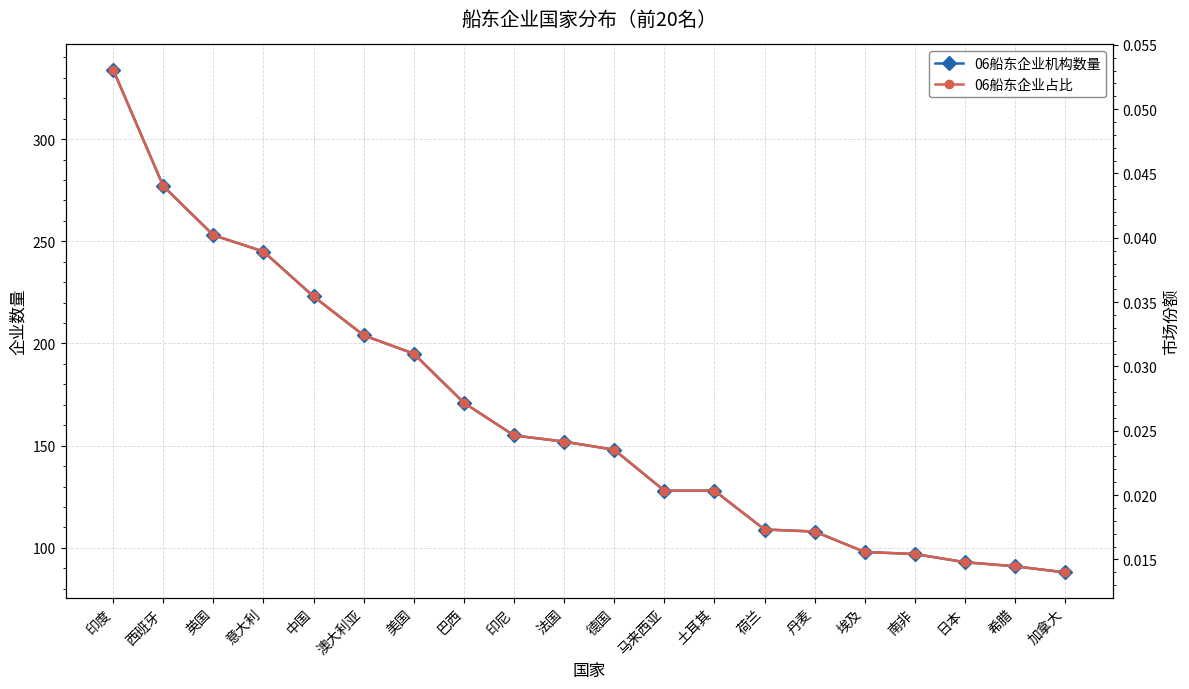

How many data points in 06船东企业机构数量 are above 152?

9